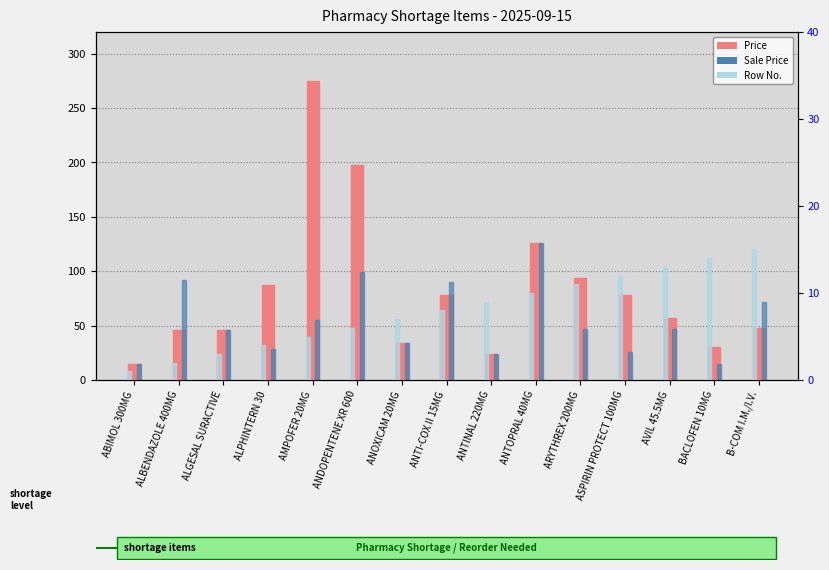

What are all the series names shown in the legend?

Price, Sale Price, Row No.